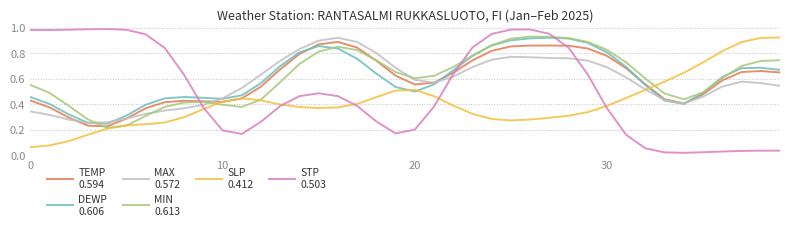

At which category is the sum across all series the highest?

26